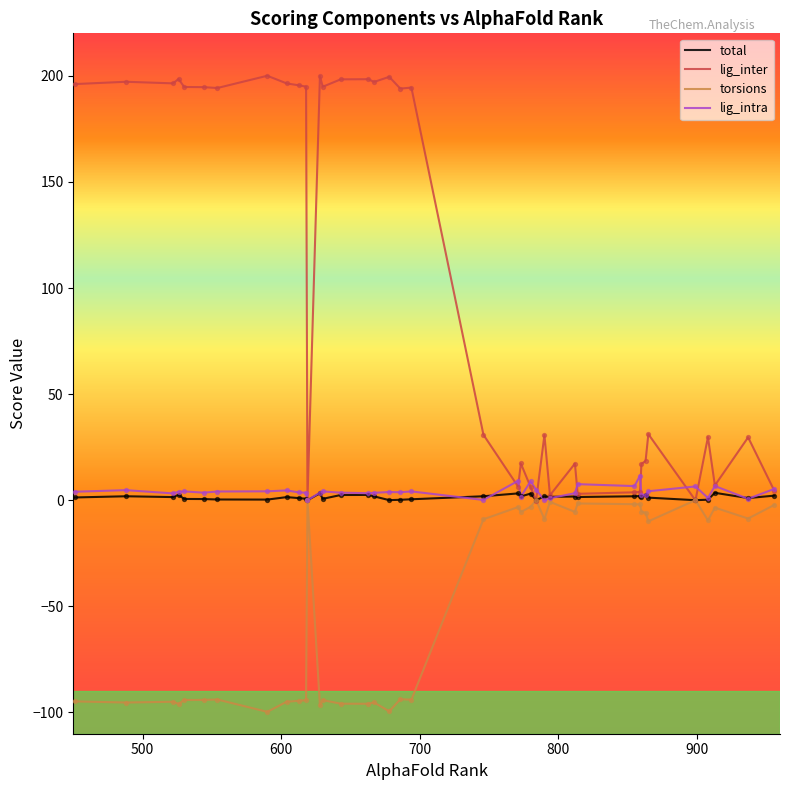

Which series has the widest spread of values?

lig_inter